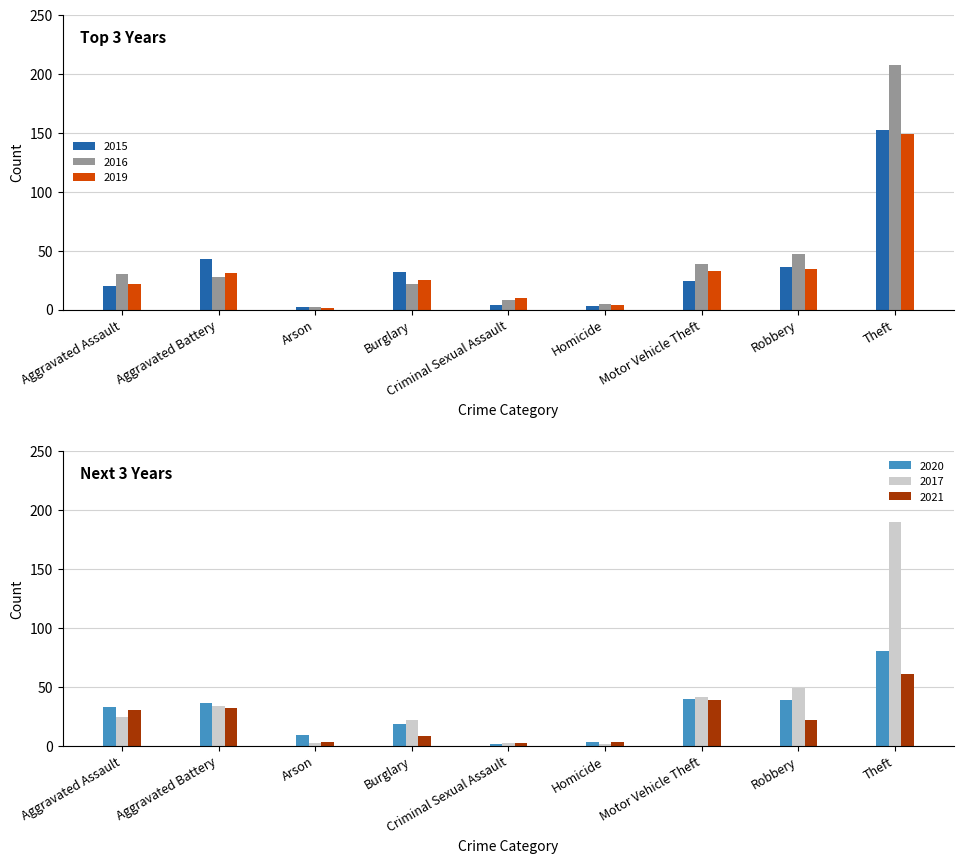

What is the total value across all series at Theft?

840